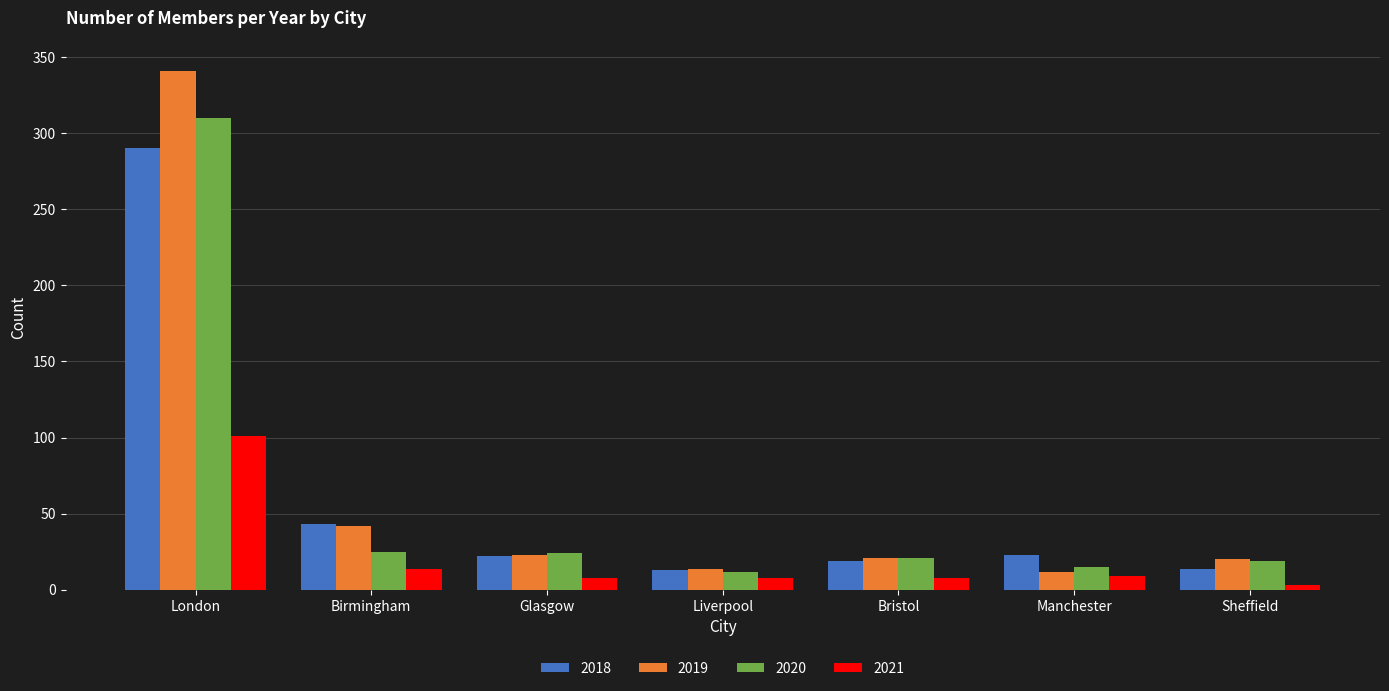

Is the value of 2019 at London greater than the value of 2020 at London?

Yes